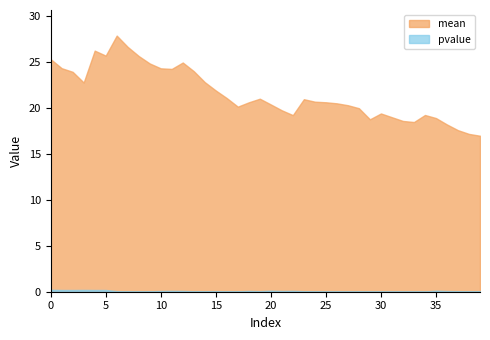

What is the sum of all mean values?

861.8